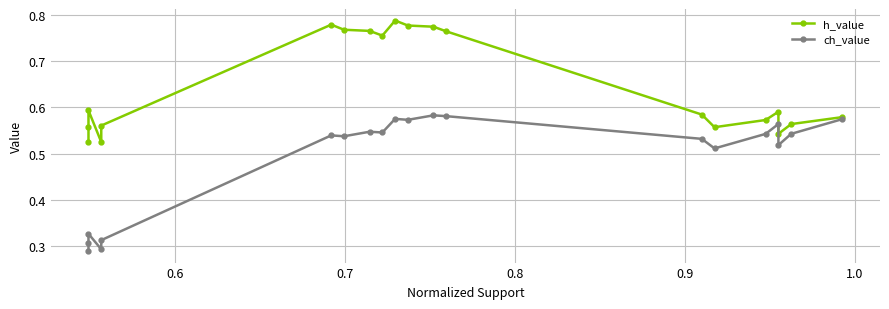

True or false: h_value and ch_value intersect in this chart.

False